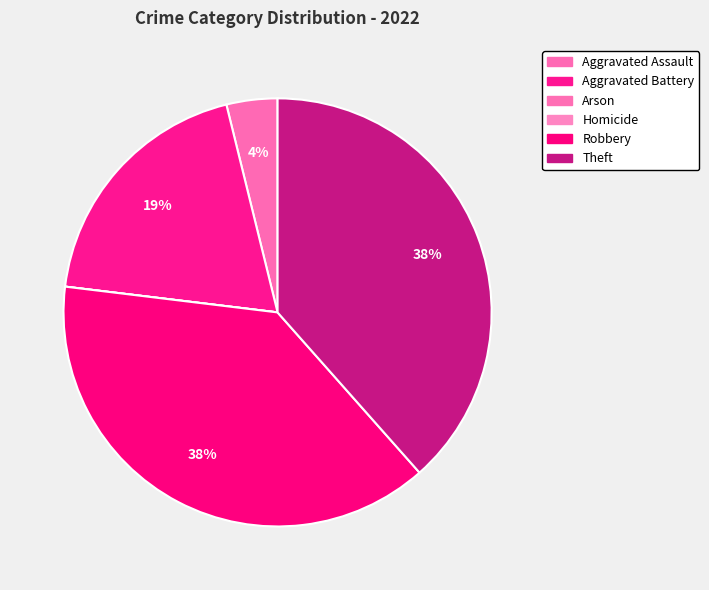

Between Theft and Aggravated Battery, which is larger?

Theft